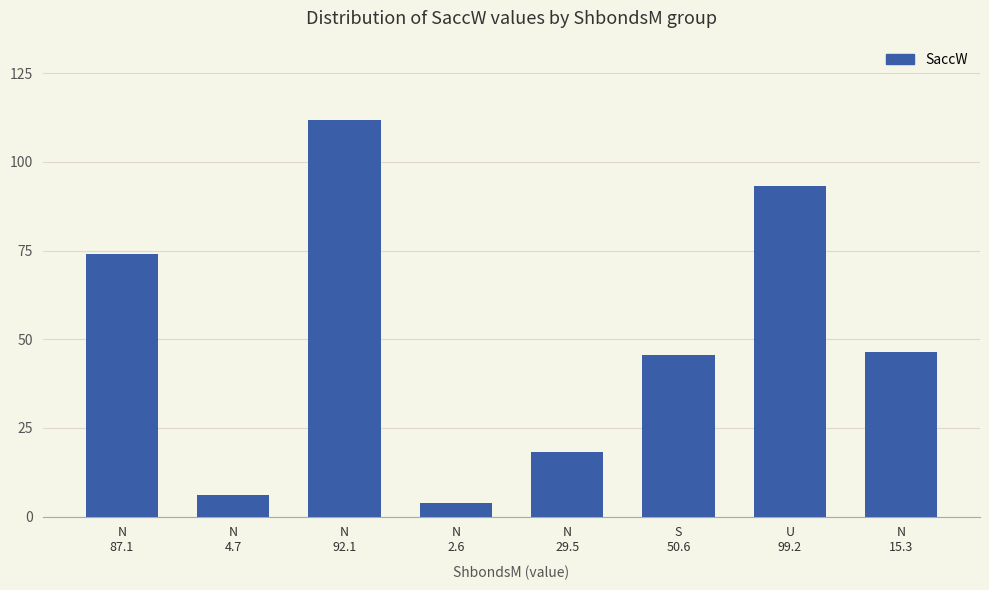

What is the change in value from N
4.7 to N
92.1?

+105.8